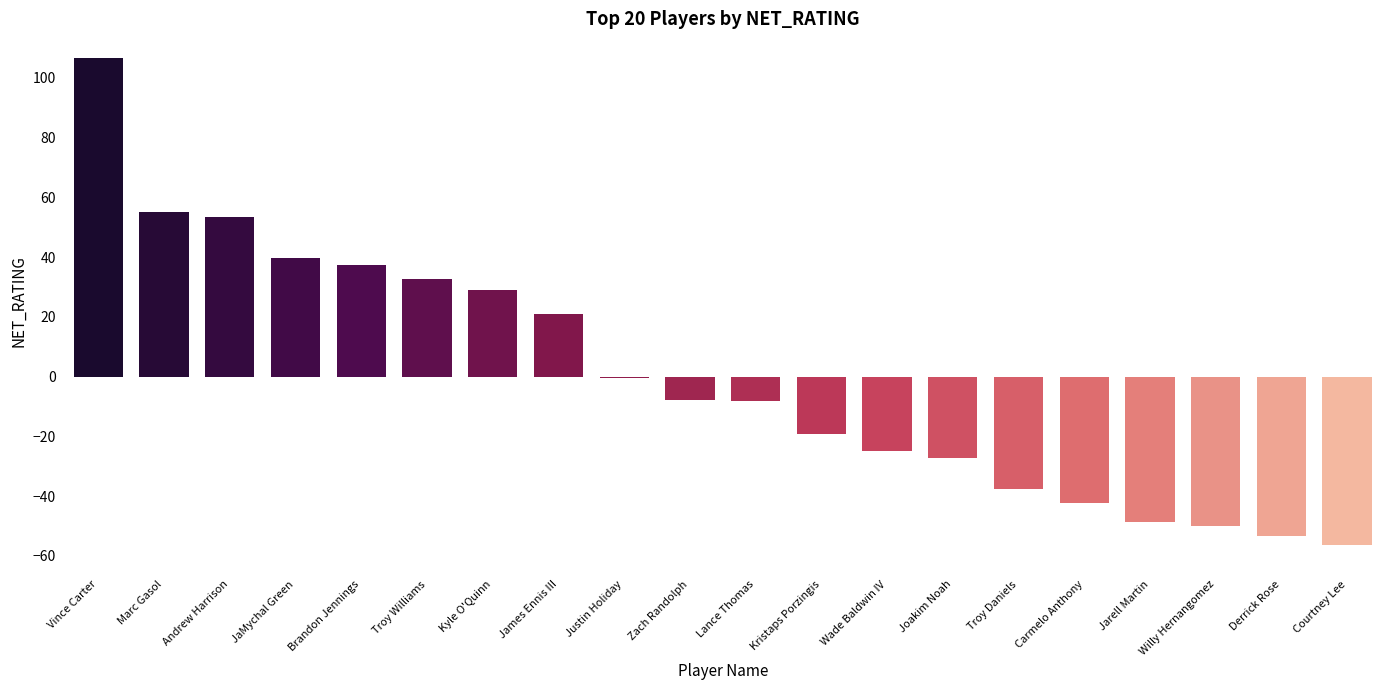

True or false: the data shows -37.5 at Troy Daniels.

True